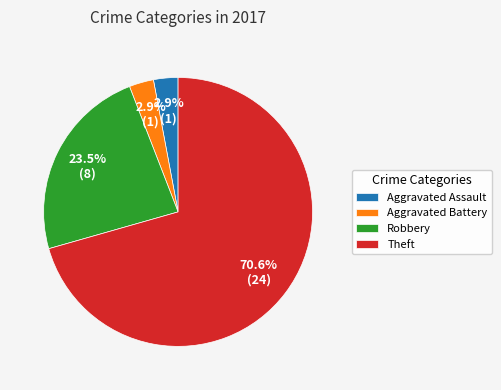

Which category has the biggest portion of the pie?

Theft